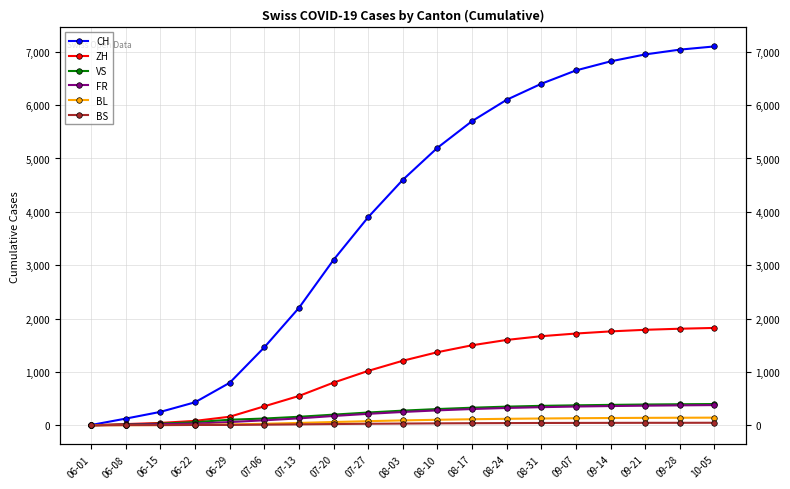

At how many categories does at least one series exceed 3264?

11